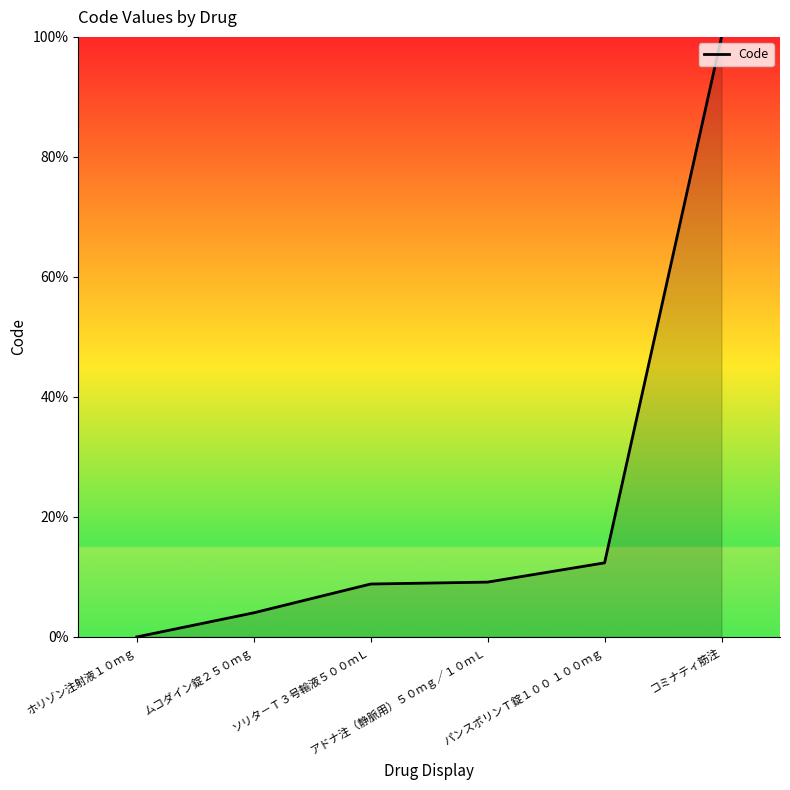

What is the greatest value displayed?

100.0